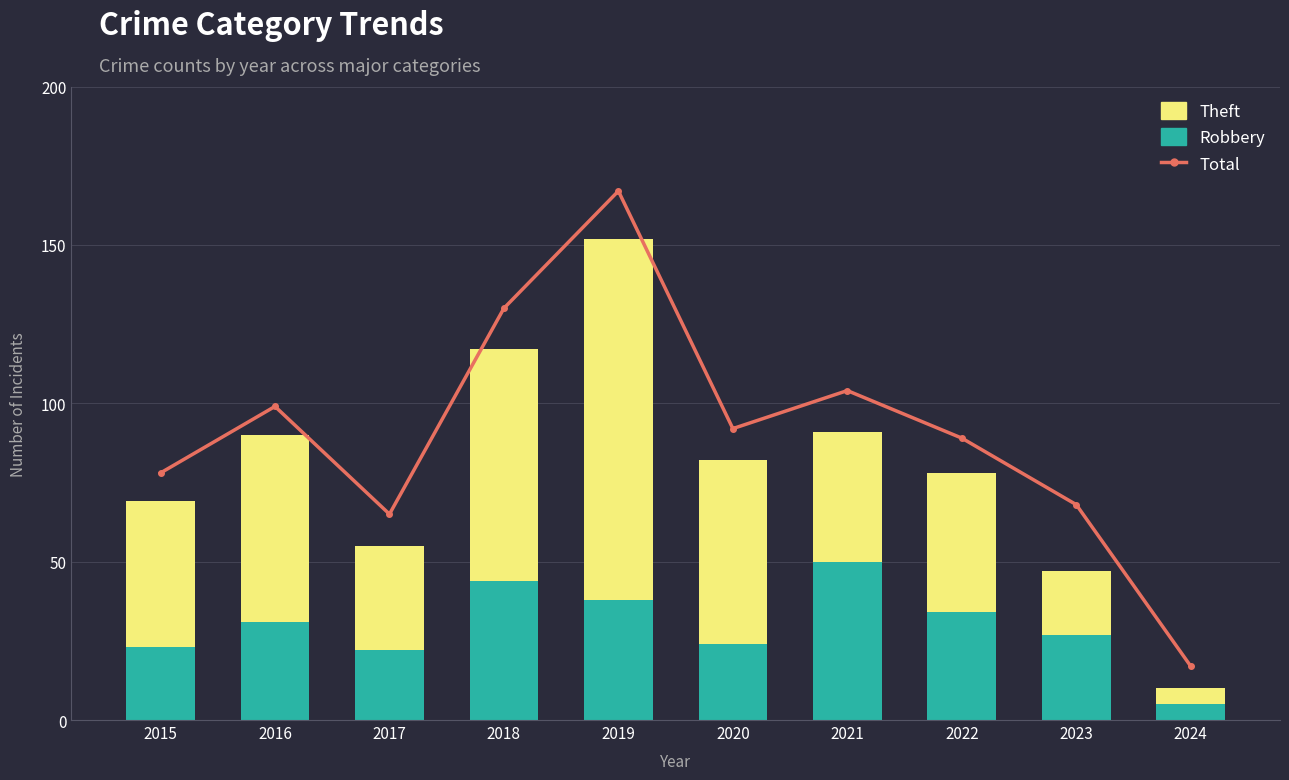

Reading left to right, transcribe all the data shown in this chart.

Total: 78	99	65	130	167	92	104	89	68	17
Robbery: 23	31	22	44	38	24	50	34	27	5
Theft: 46	59	33	73	114	58	41	44	20	5